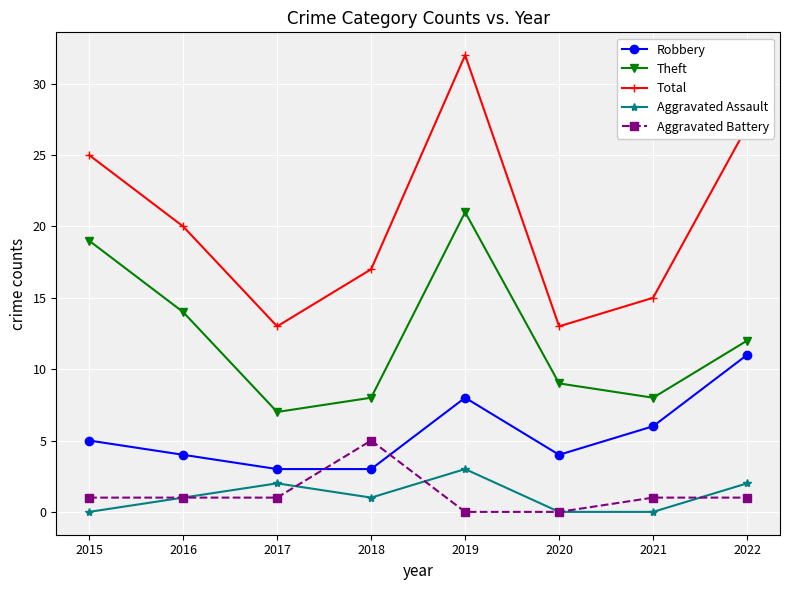

Between 2017 and 2021, which series saw the biggest shift?

Robbery